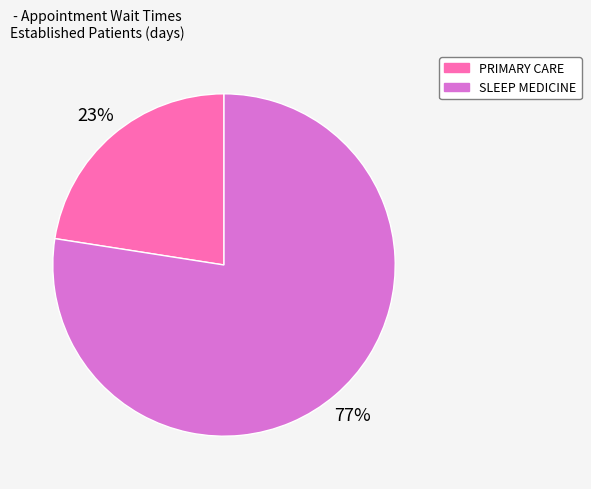

Is the sum of PRIMARY CARE and SLEEP MEDICINE greater than half?

Yes